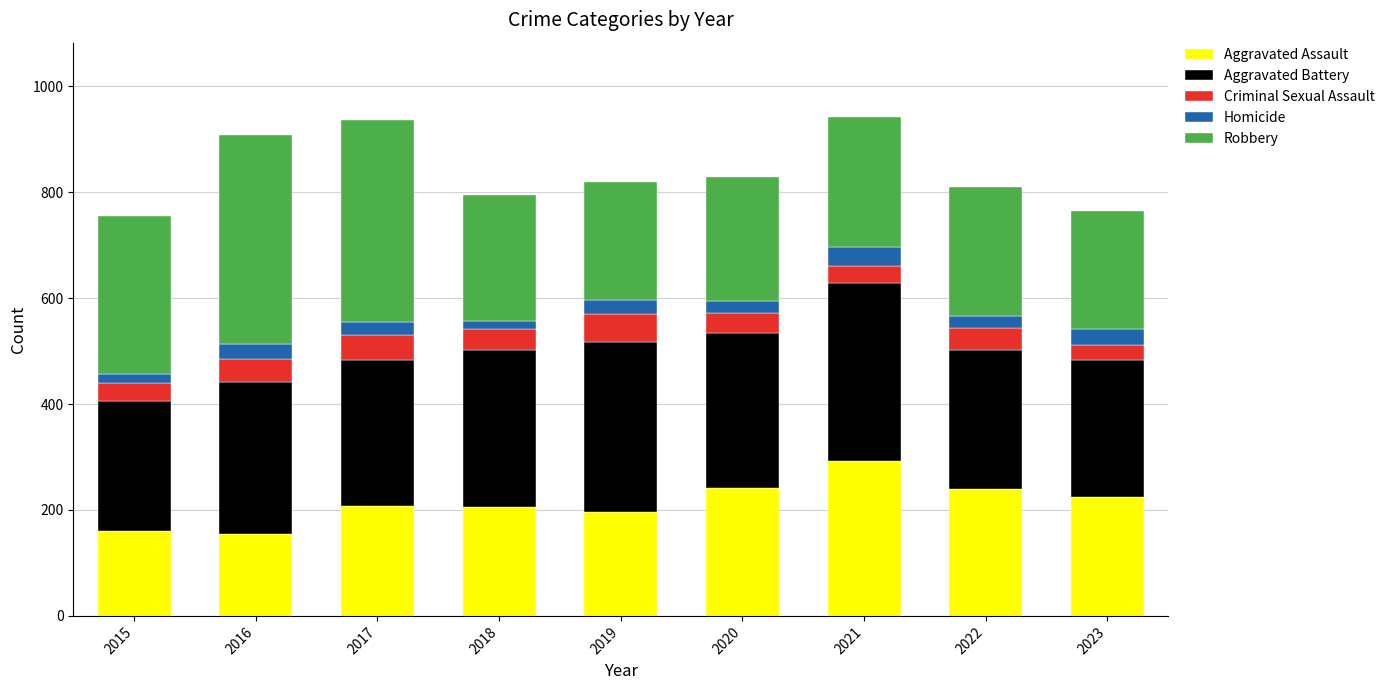

The Aggravated Assault series shows 310 at 2023. True or false?

False